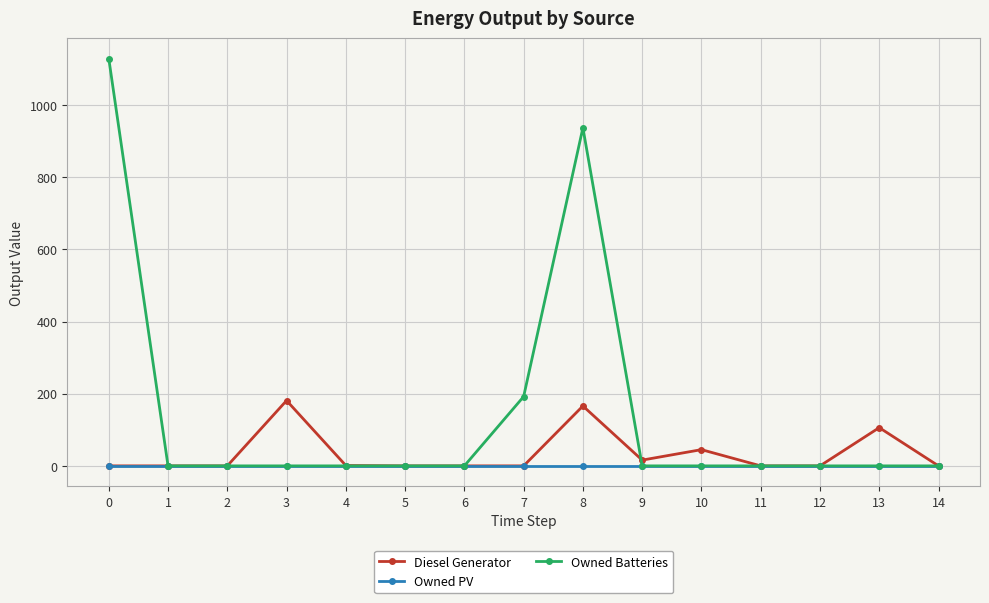

List the series in order of their overall mean, lowest first.

Owned PV, Diesel Generator, Owned Batteries